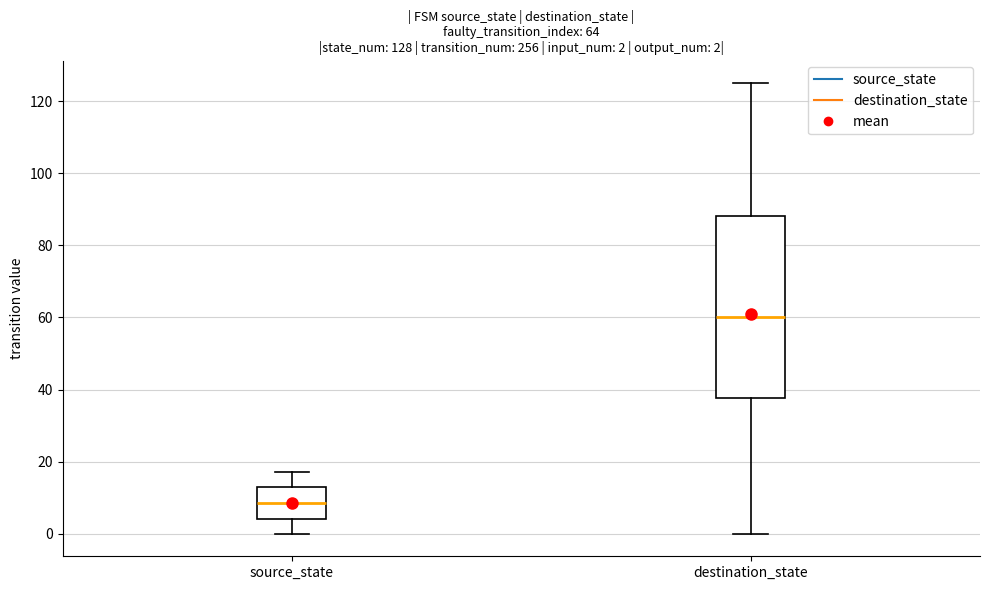

Which box has the lowest median line?

source_state